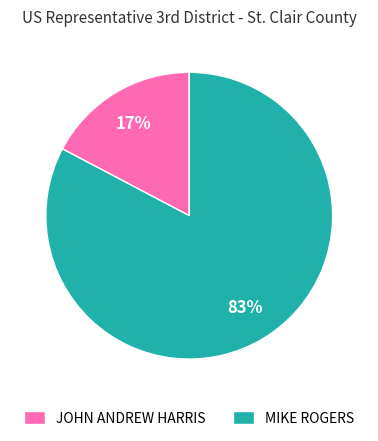

Is the sum of JOHN ANDREW HARRIS and MIKE ROGERS greater than half?

Yes